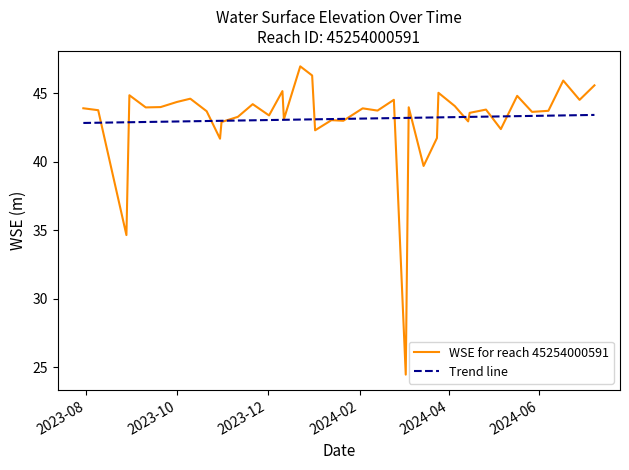

What is the ratio of the value at 2024-02-13 to the value at 2024-04-15?

1.0